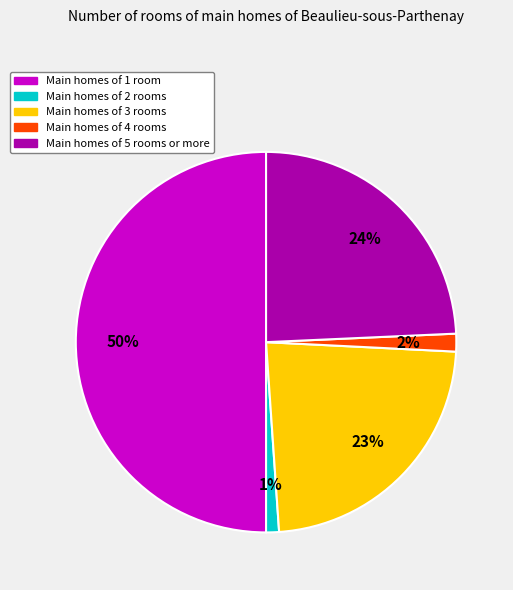

Count the number of slices in the pie.

5